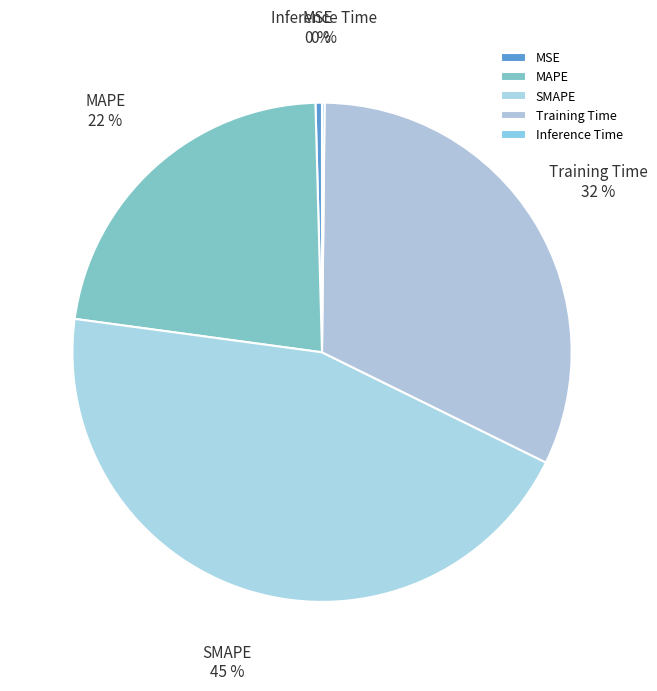

To the nearest percent, what is the difference between the MAPE and MSE slice percentages?

22%